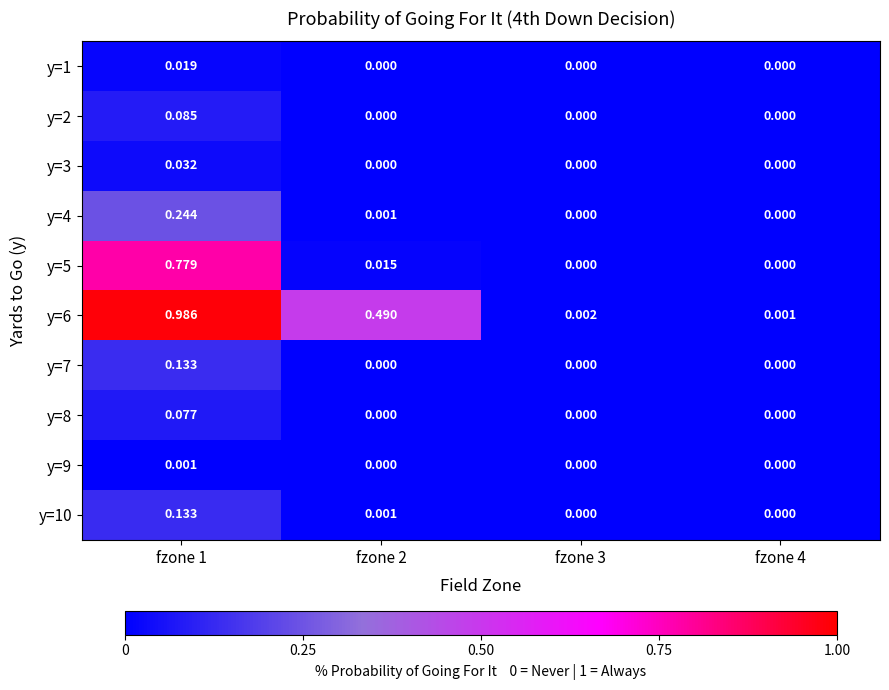

How many data points does each series have?

4